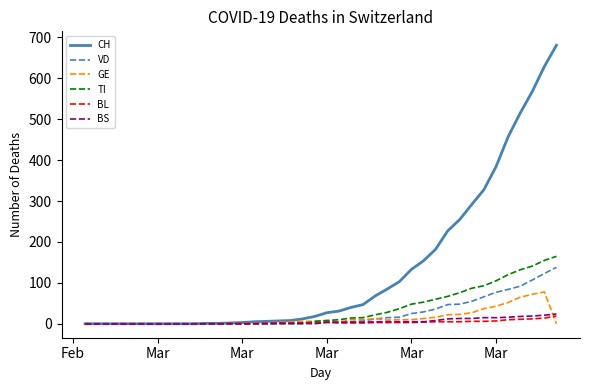

What is the maximum value shown in the chart?

681